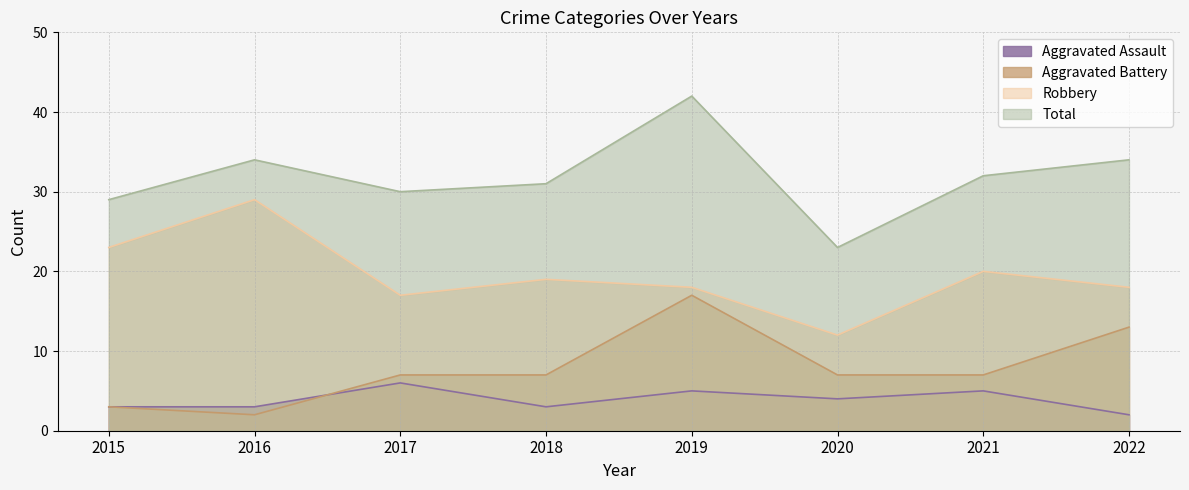

True or false: Robbery and Aggravated Assault cross at least once.

False